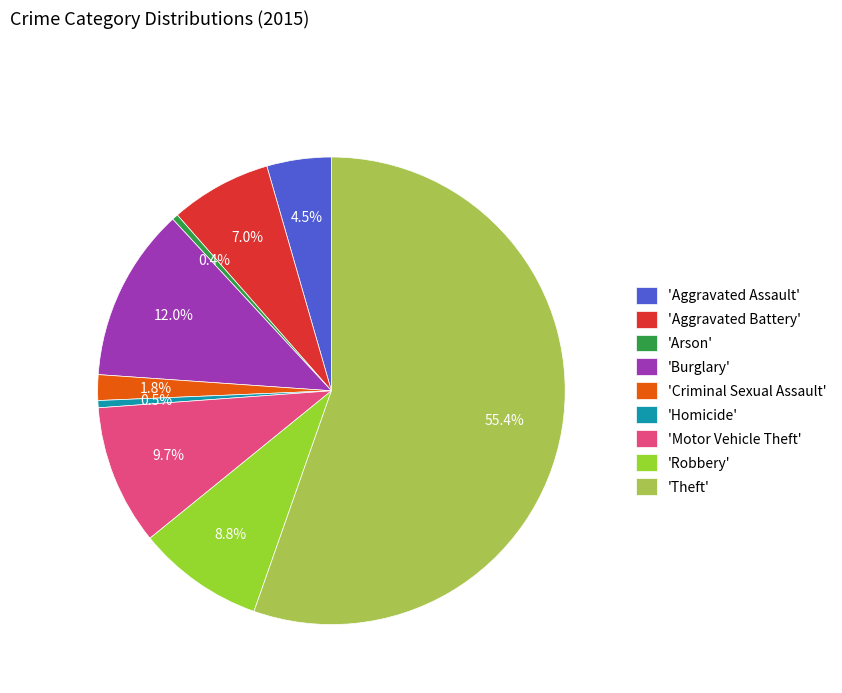

Is there any slice that represents more than half of the pie?

Yes